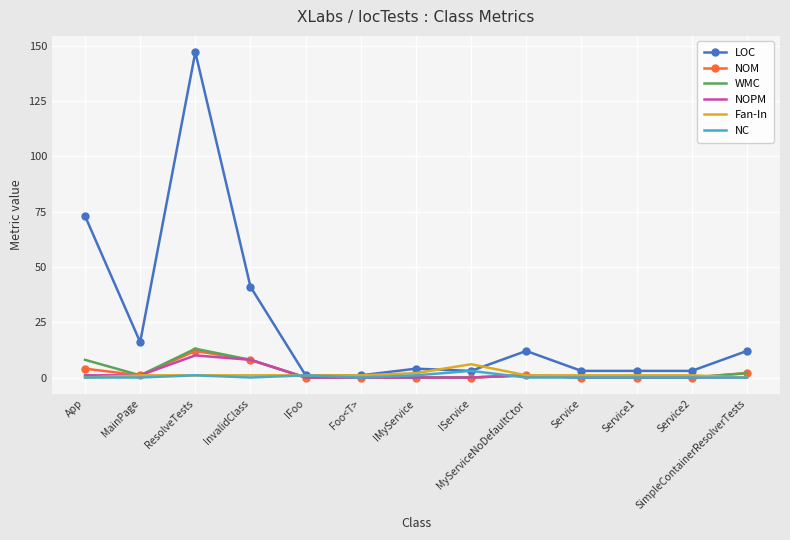

What is the spread (max minus min) of values at Service?

3